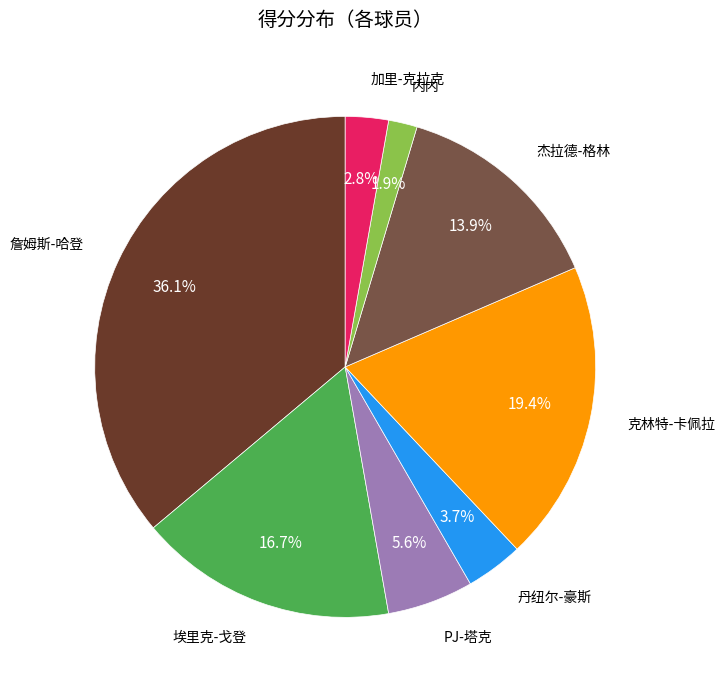

Is there a majority slice in this chart?

No